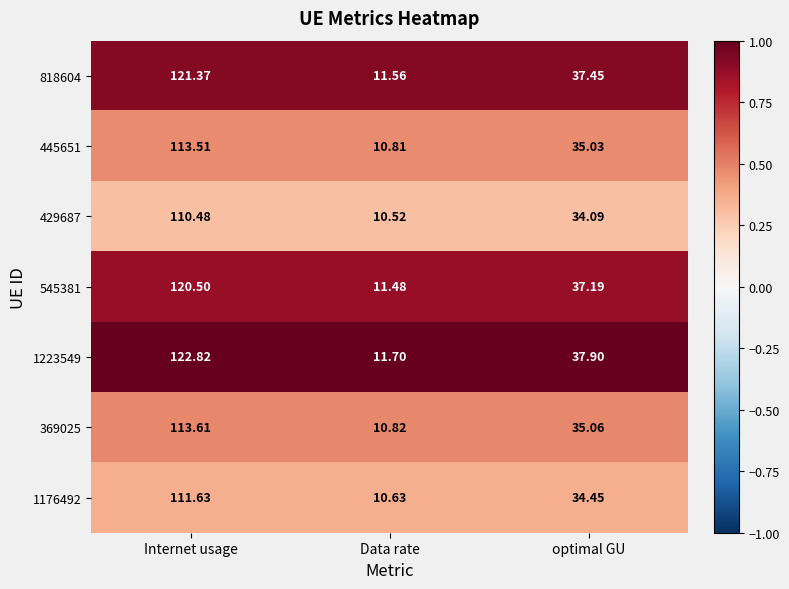

At which category is the sum across all series the highest?

Internet usage